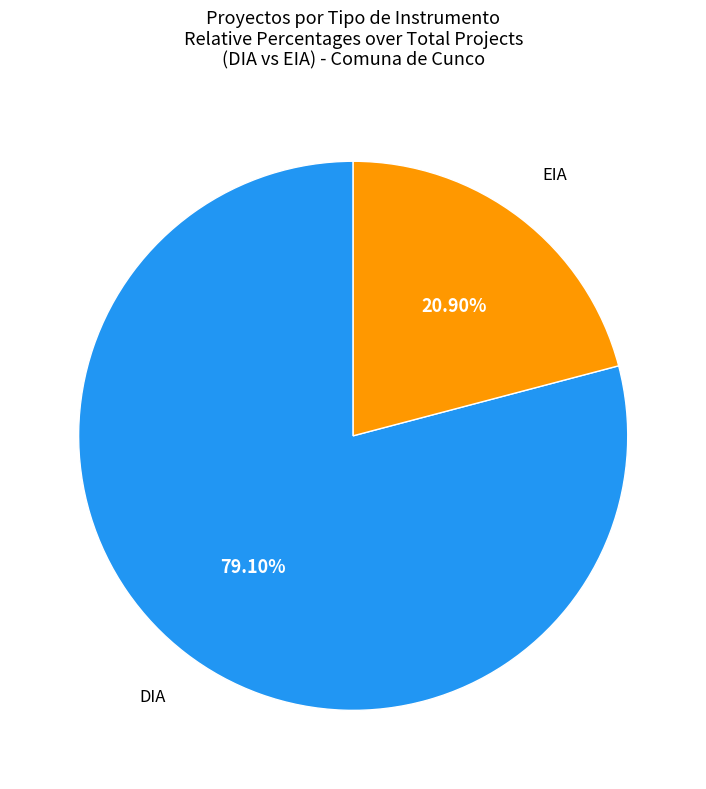

How many slices are in this pie chart?

2